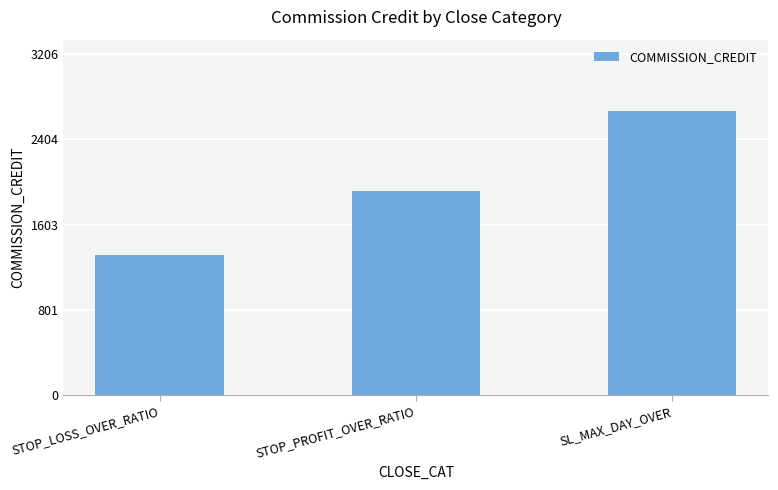

Count the number of categories in the chart.

3